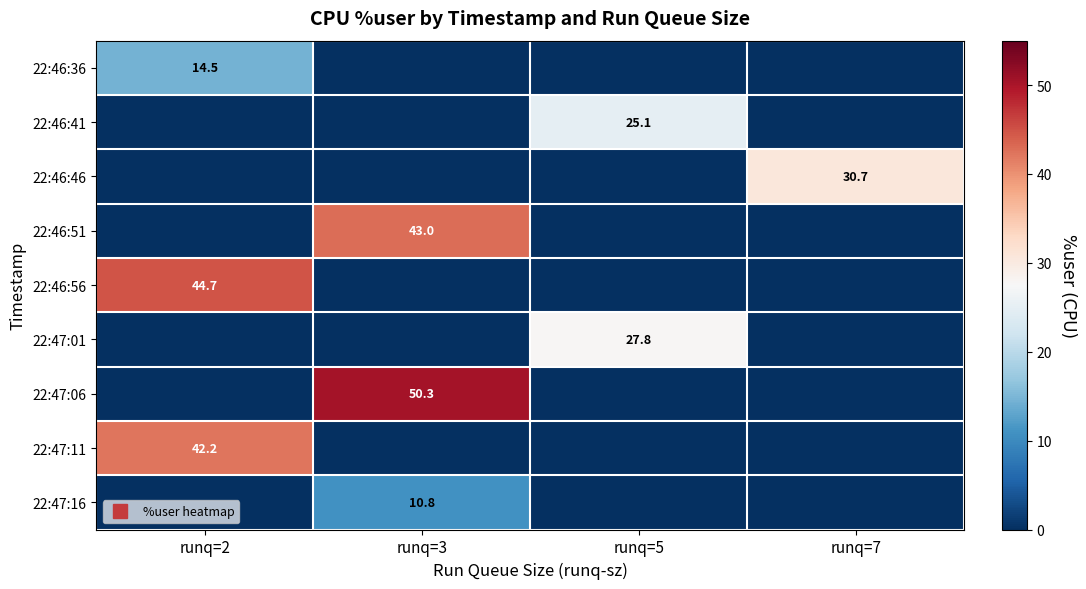

True or false: 22:47:06 has a value of 0.0 at runq=7.

True